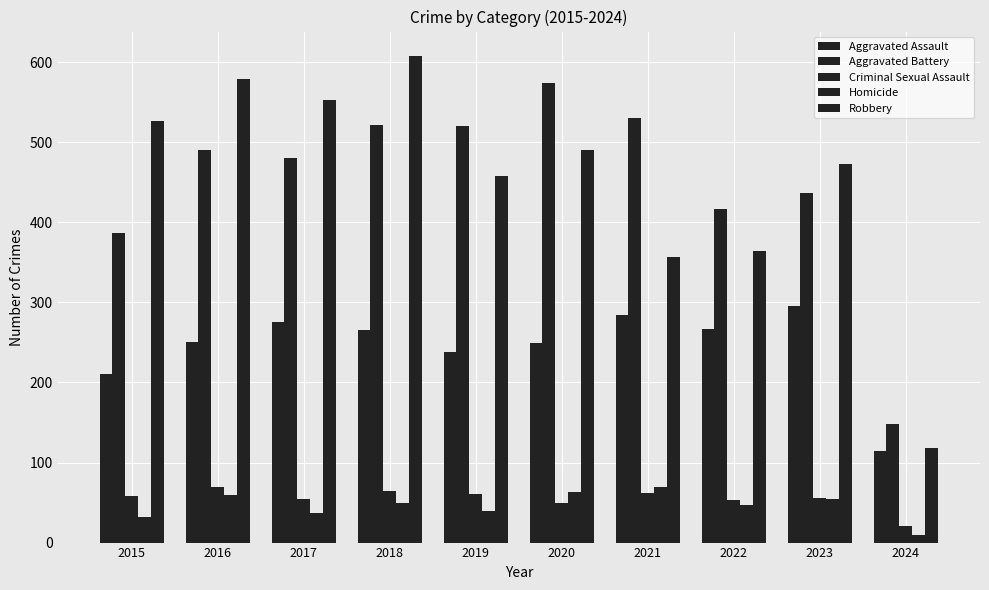

Read the Homicide value at 2021, to the nearest 10.

70